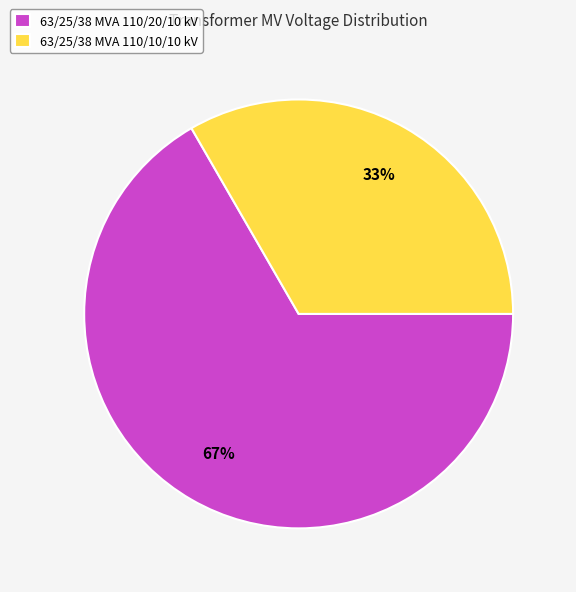

Is it true that 63/25/38 MVA 110/20/10 kV is 67% of the pie?

True